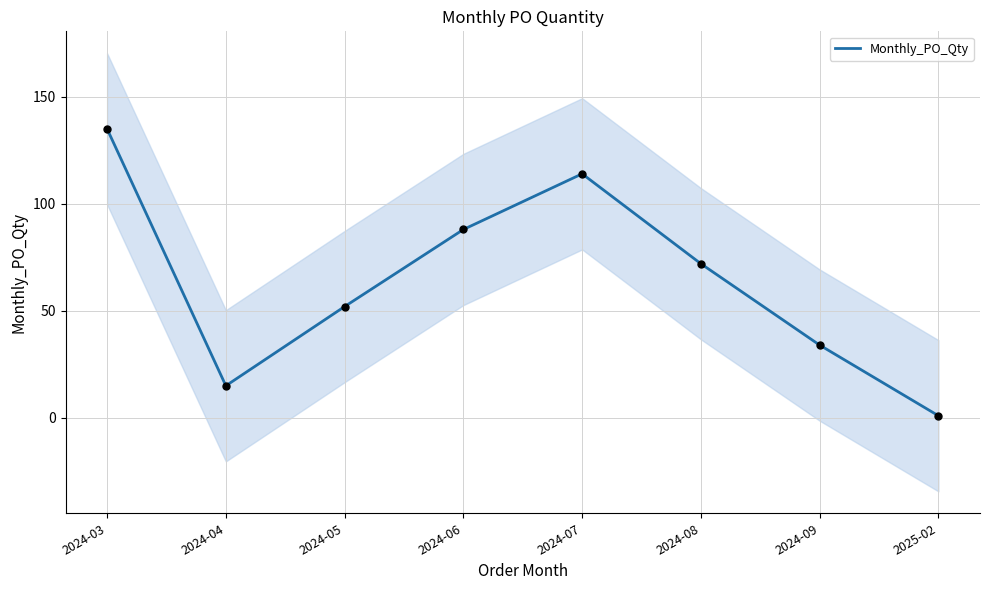

What is the ratio of the value at 2024-04 to the value at 2024-07?

0.1